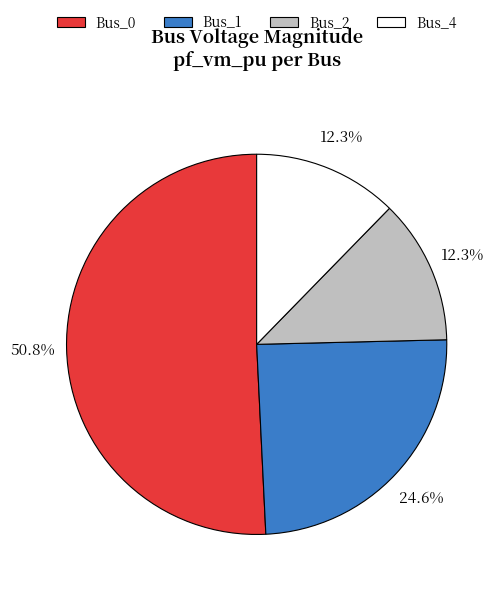

What is the ratio of the value at Bus_1 to the value at Bus_4?

2.0